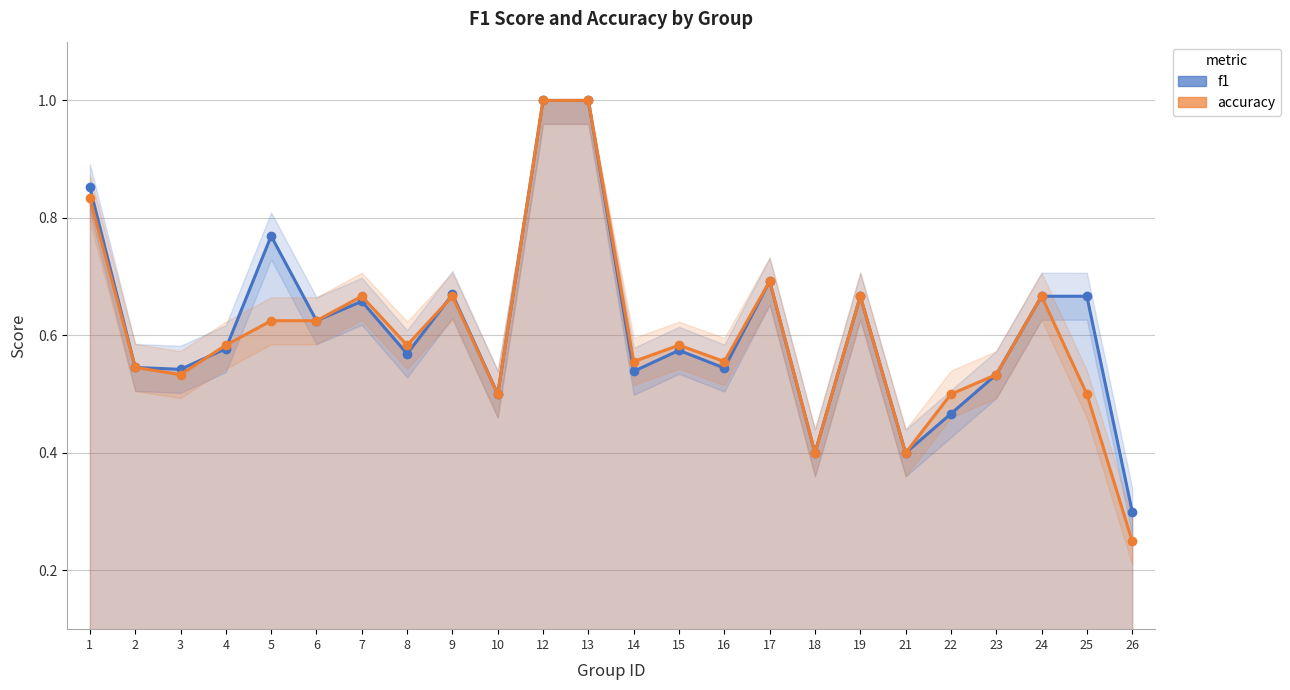

Rank the categories by f1 value from lowest to highest.

26, 18, 21, 22, 10, 23, 14, 3, 16, 2, 8, 15, 4, 6, 7, 19, 24, 25, 9, 17, 5, 1, 12, 13